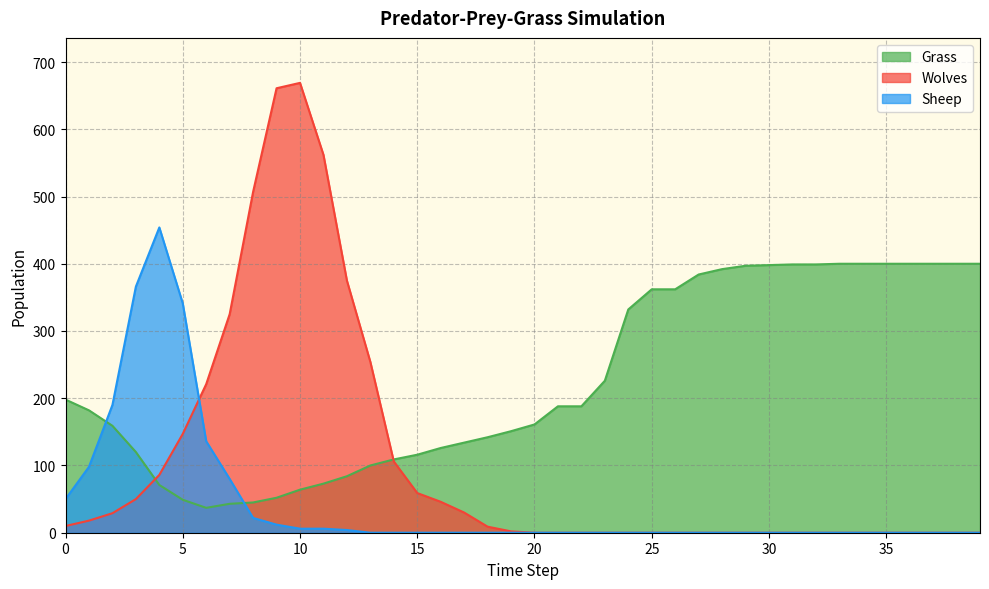

What is the difference between the maximum and second lowest values in the Sheep series?

454